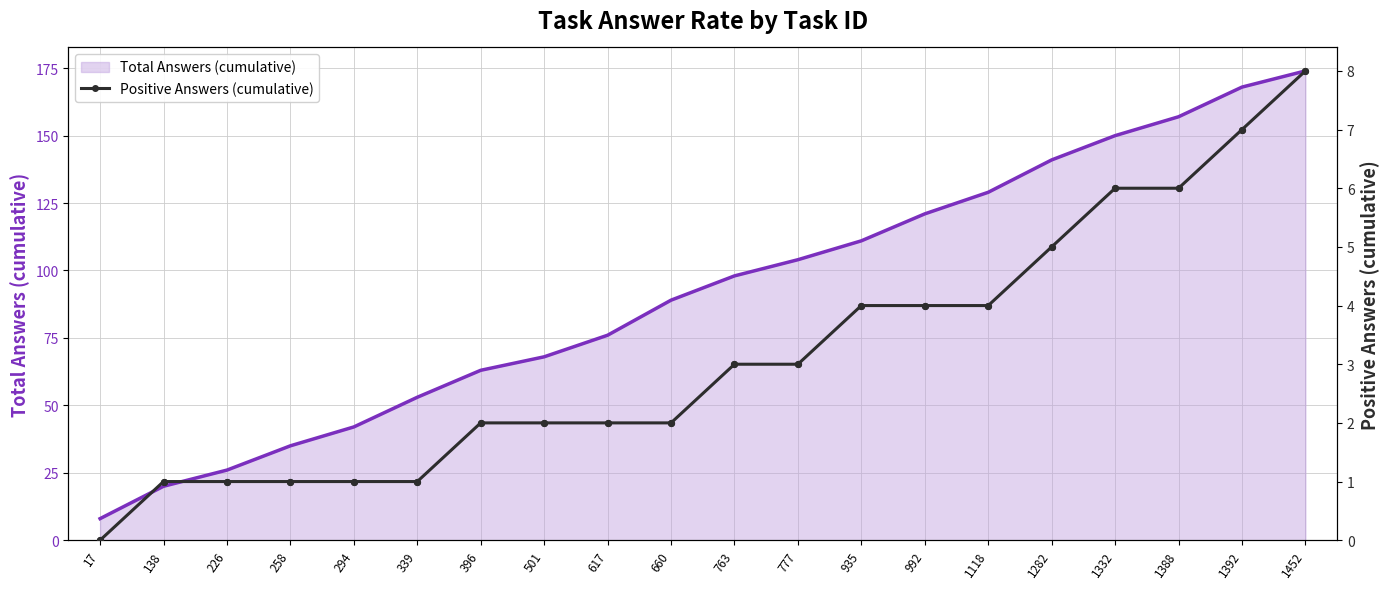

What are all the series names shown in the legend?

Total Answers (cumulative), Positive Answers (cumulative)